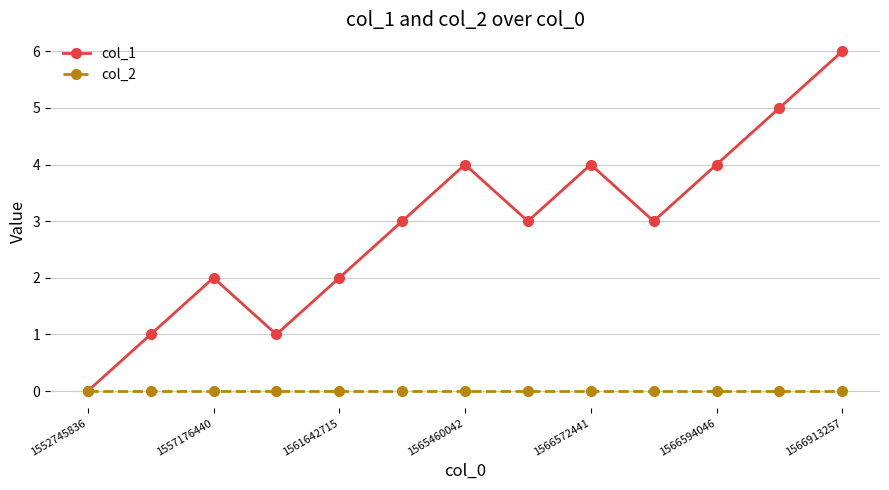

Is this an area chart (filled region under the line)?

No